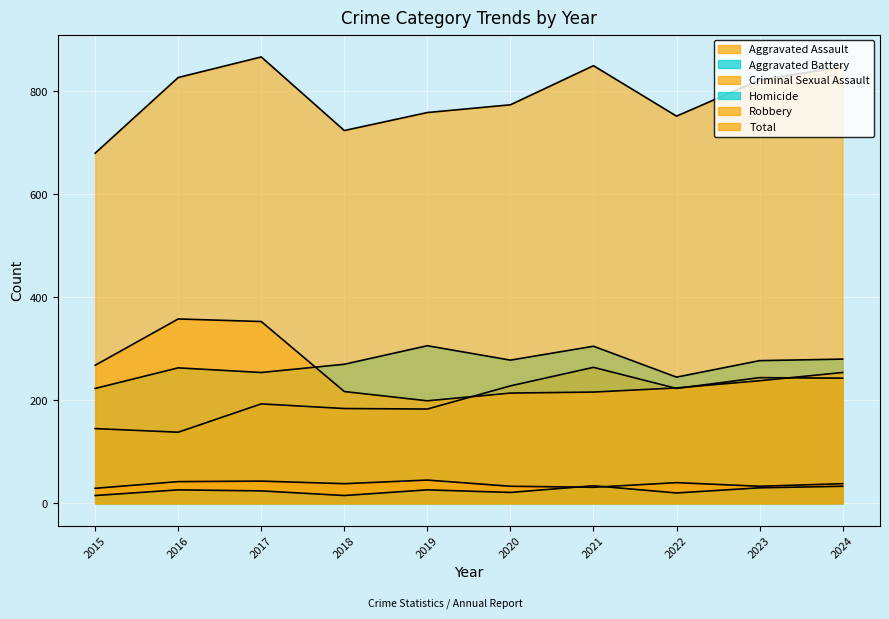

What is the value of the Aggravated Battery point at the 3rd from the left?

254